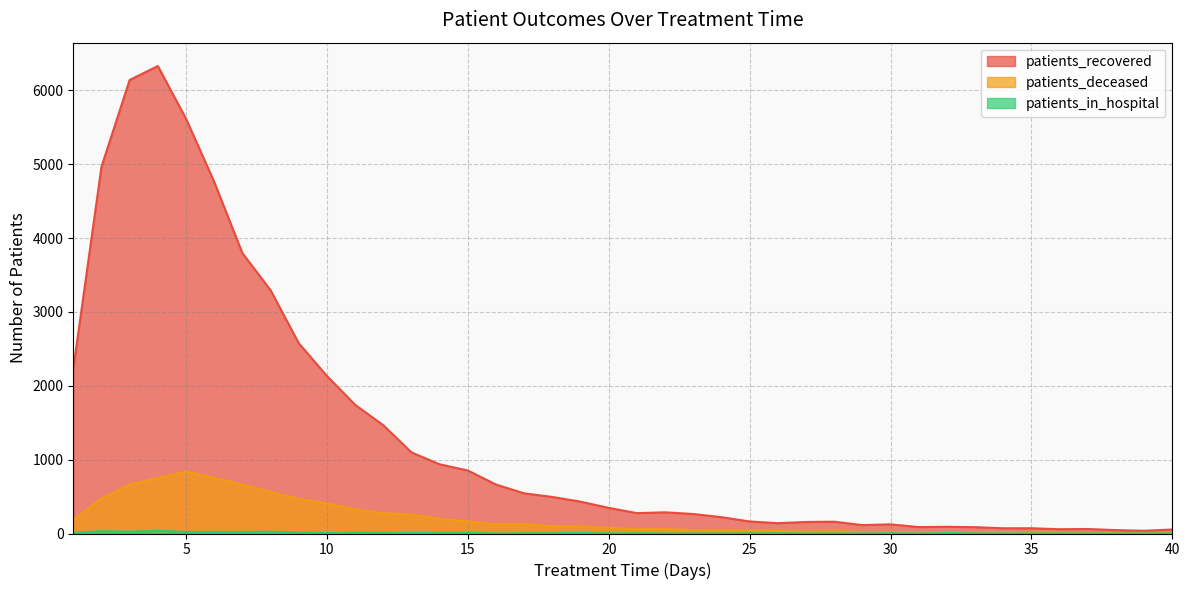

At which category does patients_recovered reach its first local valley?

21